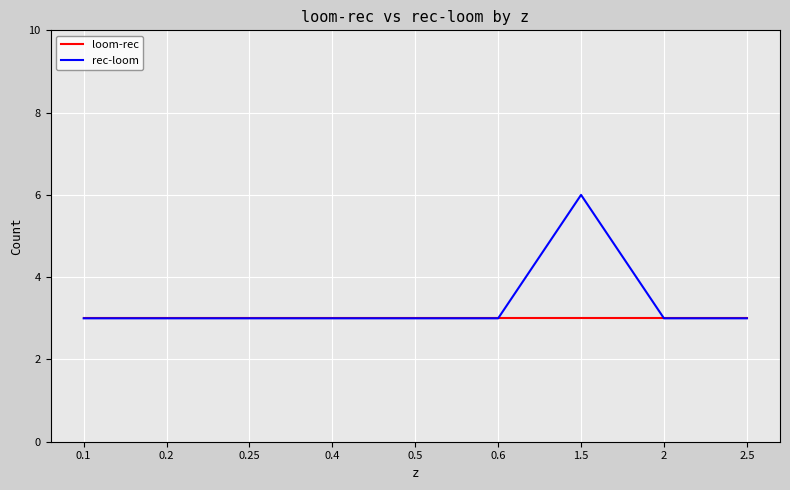

Reading left to right, what are all the values shown in this chart?

loom-rec: 0.1=3	0.2=3	0.25=3	0.4=3	0.5=3	0.6=3	1.5=3	2=3	2.5=3
rec-loom: 0.1=3	0.2=3	0.25=3	0.4=3	0.5=3	0.6=3	1.5=6	2=3	2.5=3